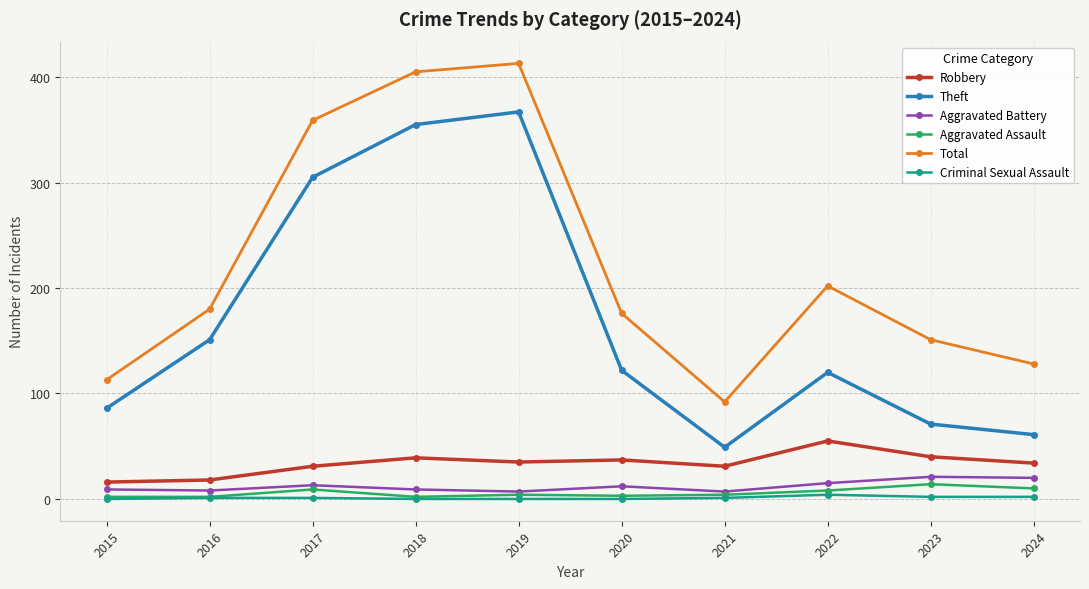

How many interior local valleys does the Theft series have?

1